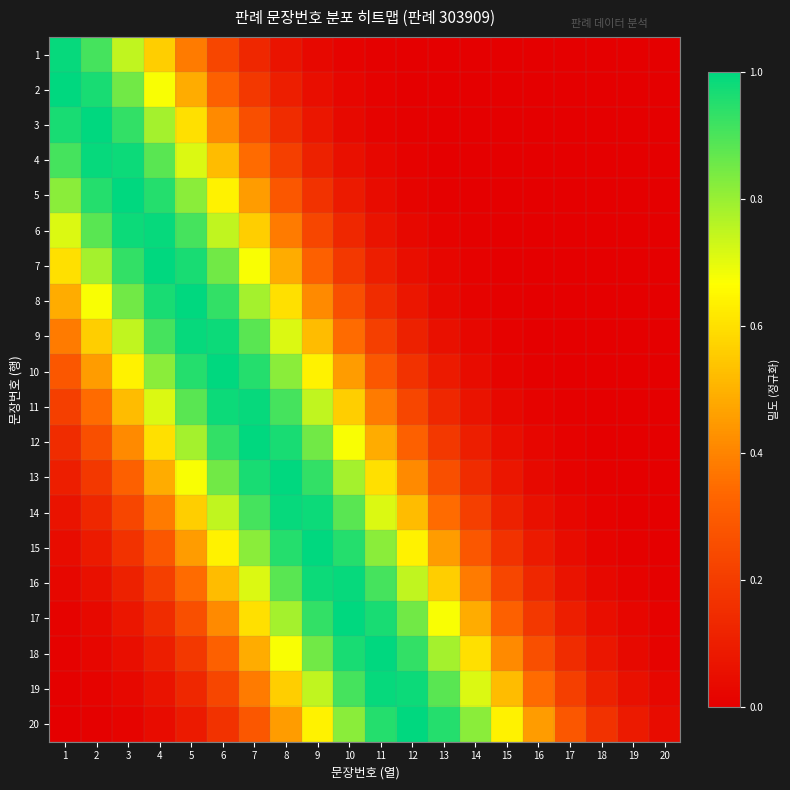

Which category has the lowest value across all series?

20